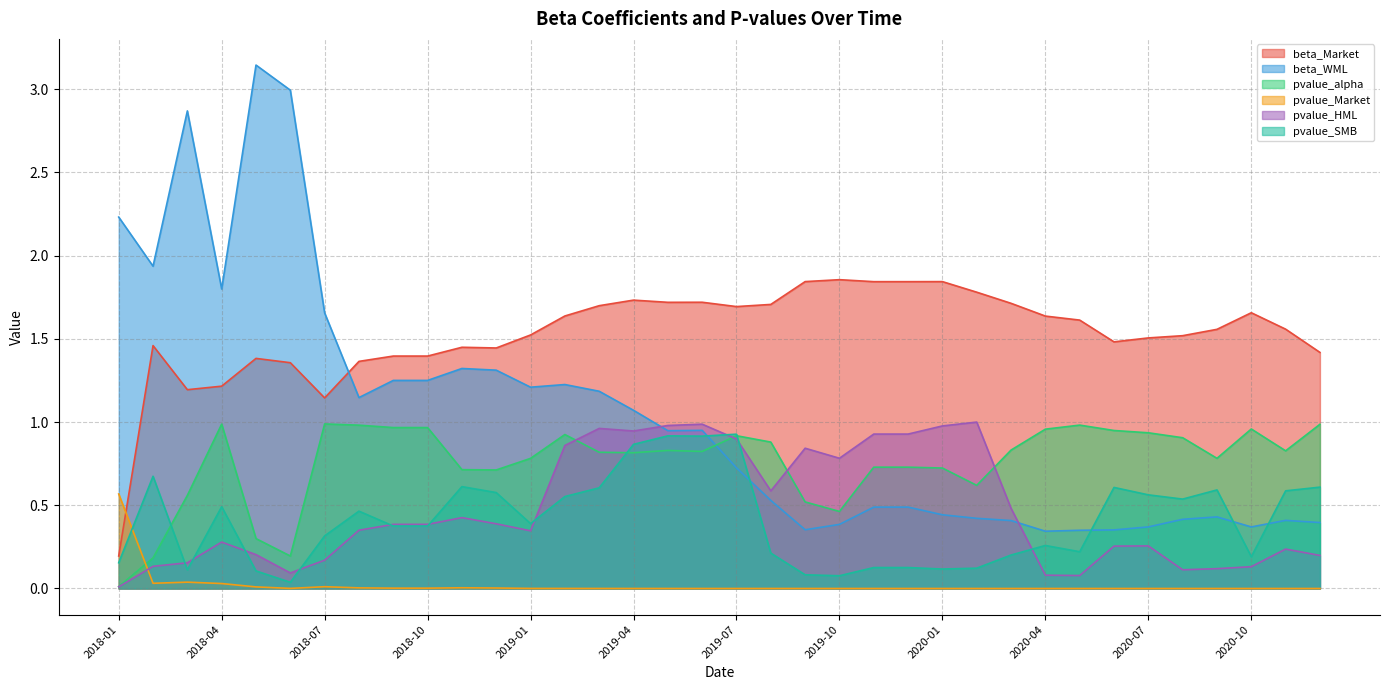

The beta_WML series shows 0.5 at 2019-12. True or false?

True